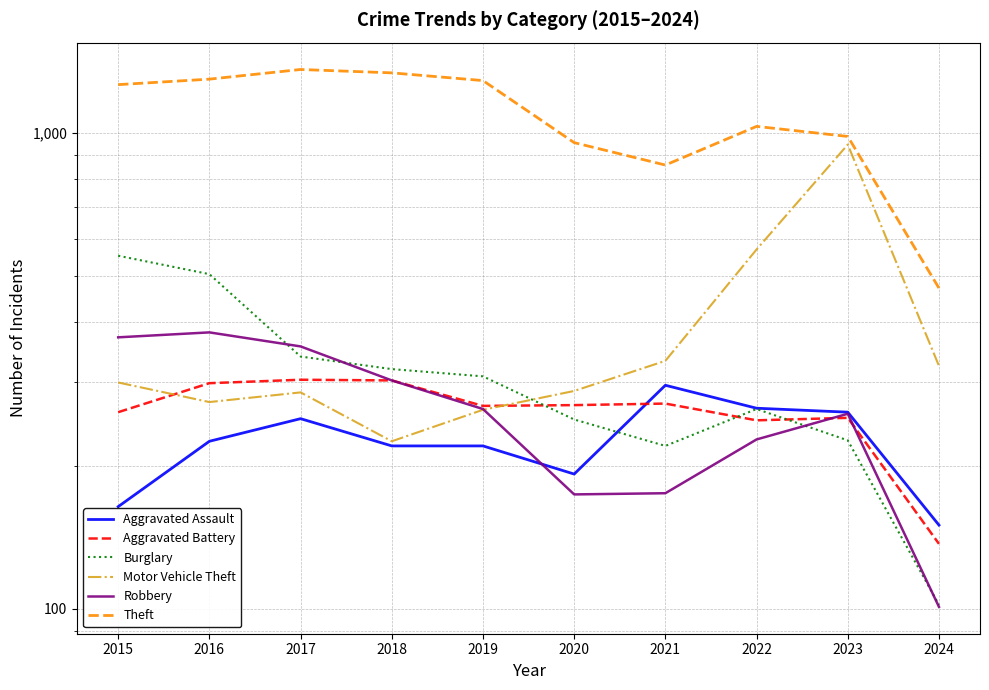

Read the Theft value at 2021, to the nearest 10.

860